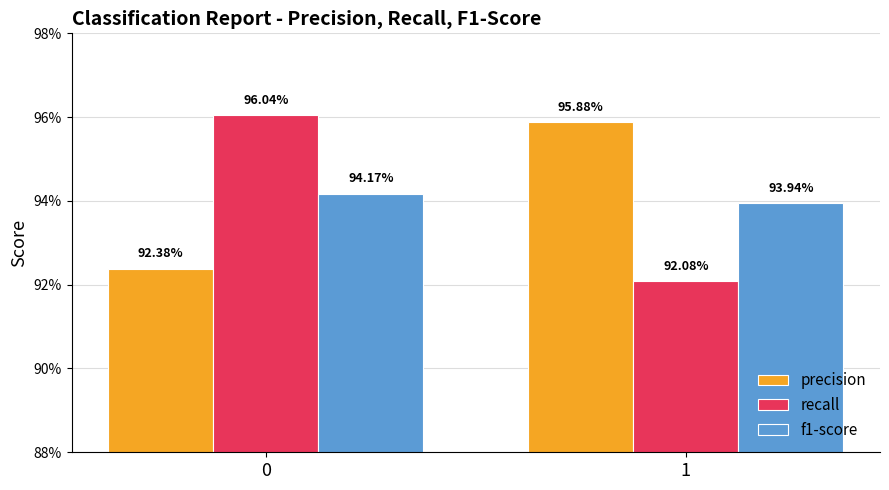

Are the bars horizontal?

No